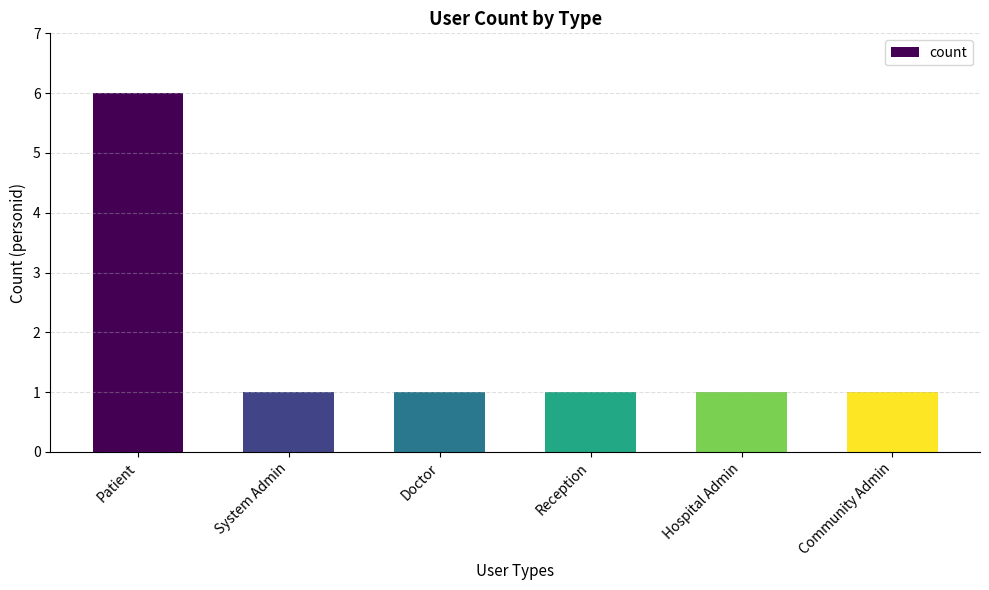

What is the sum of all values?

11